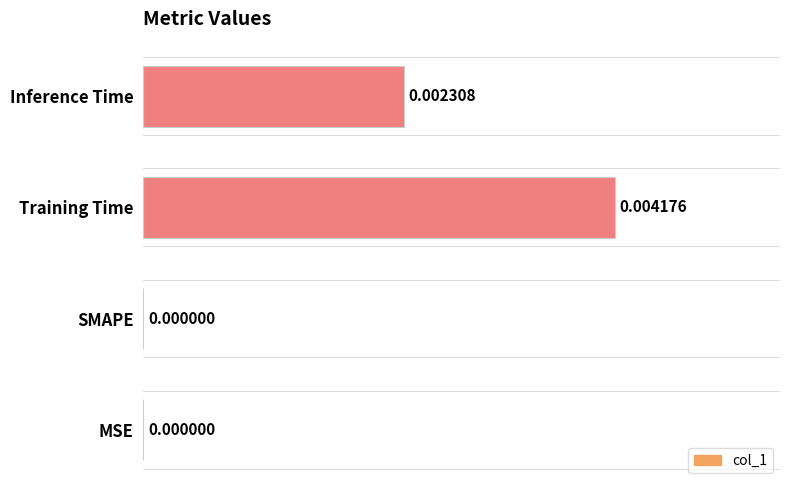

Which has a higher value, Inference Time or Training Time?

Training Time